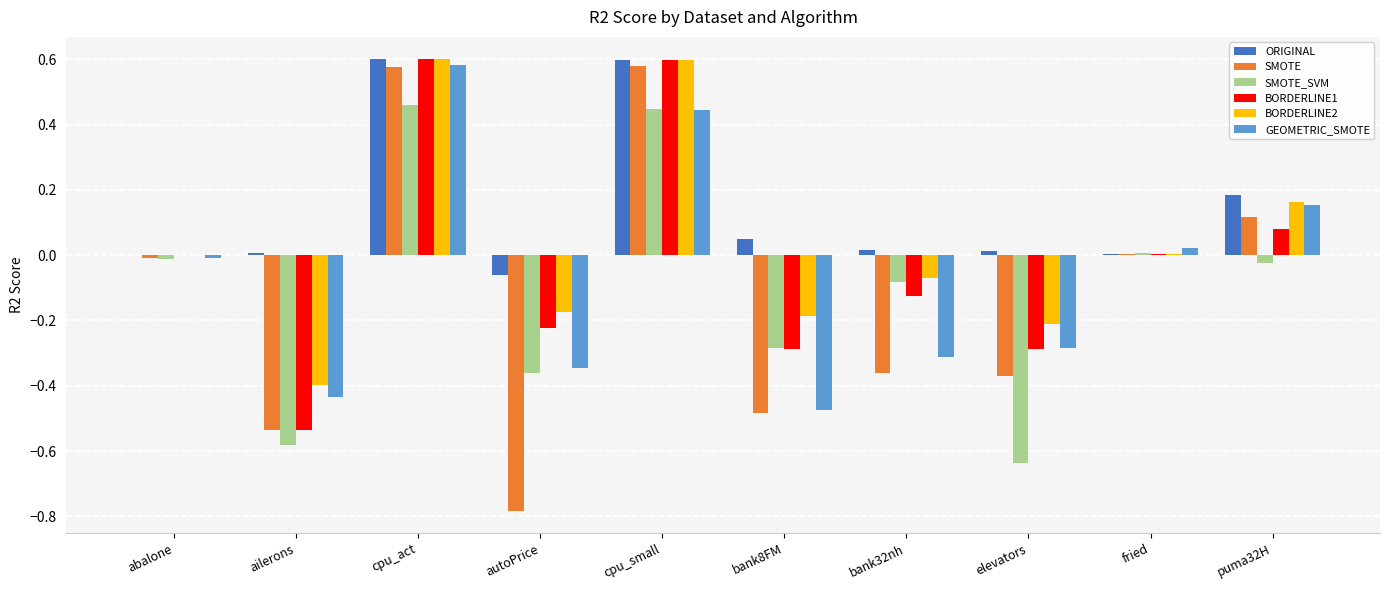

How many categories are shown in the chart?

10